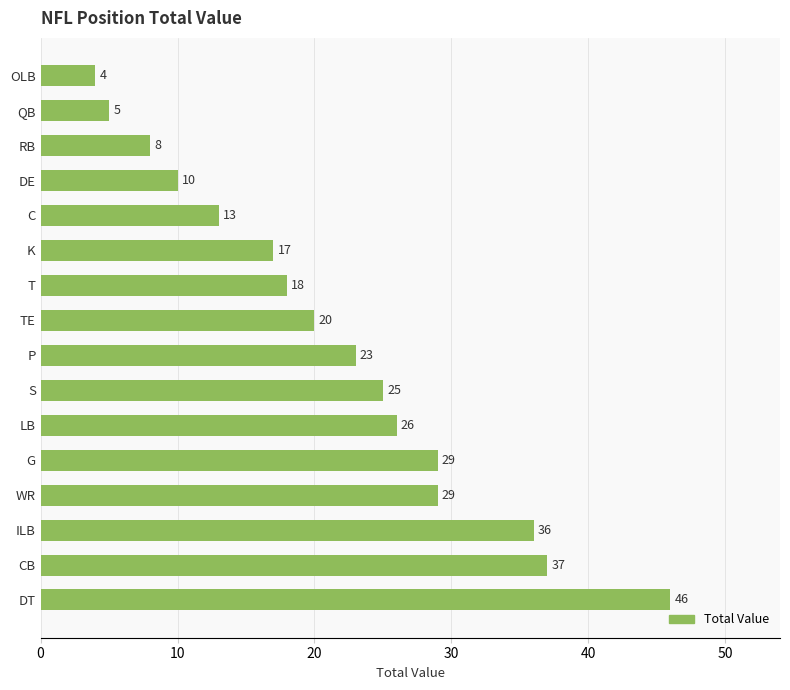

Are the bars horizontal?

Yes